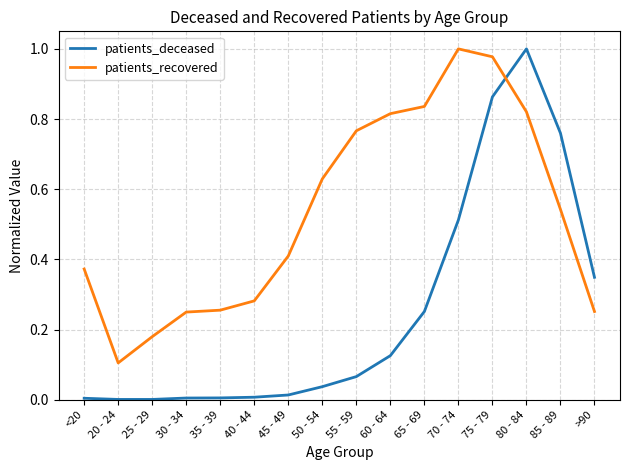

What is the difference between the highest and lowest values at 55 - 59?

0.7